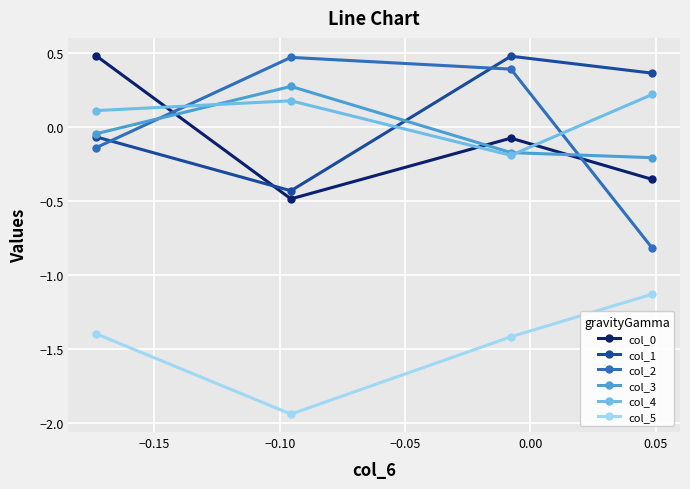

Is this an area chart (filled region under the line)?

No